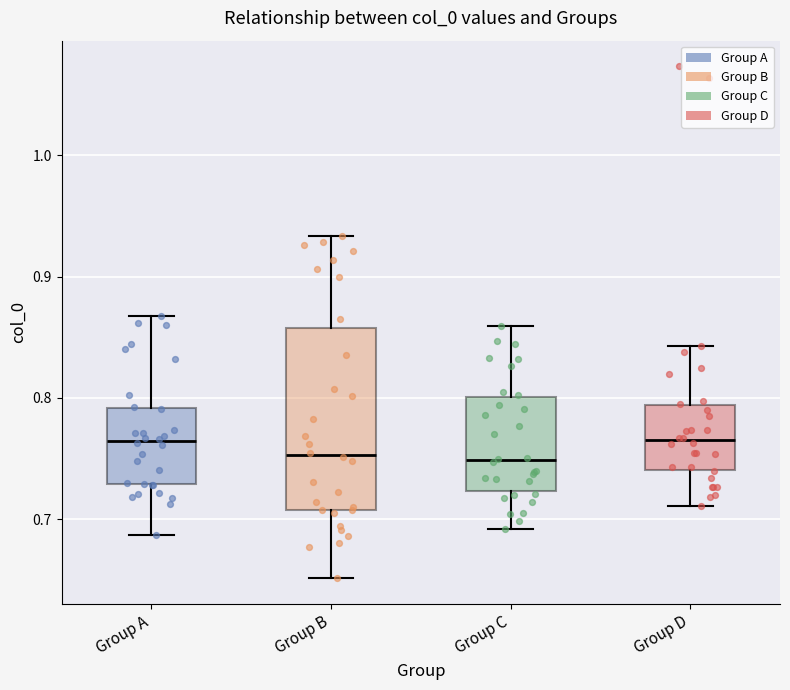

Reading left to right, read every box against the y-axis: the position of its median line, the range the box covers, and the ends of its whiskers. The values are not printed on the chart, so give them approximately, as read against the axis.

Group A: median 0.76, box 0.73 to 0.79, whiskers 0.69 to 0.87
Group B: median 0.75, box 0.71 to 0.86, whiskers 0.65 to 0.93
Group C: median 0.75, box 0.72 to 0.80, whiskers 0.69 to 0.86
Group D: median 0.77, box 0.74 to 0.79, whiskers 0.71 to 0.84